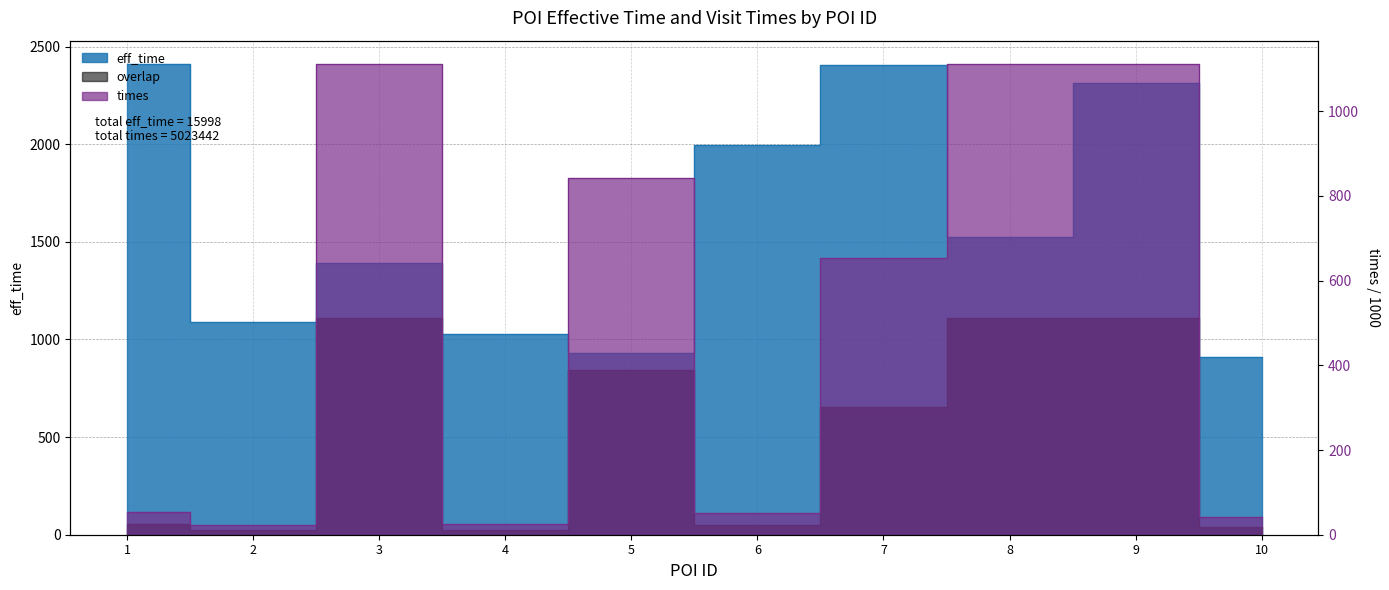

How many data points in eff_time are above 1523?

4